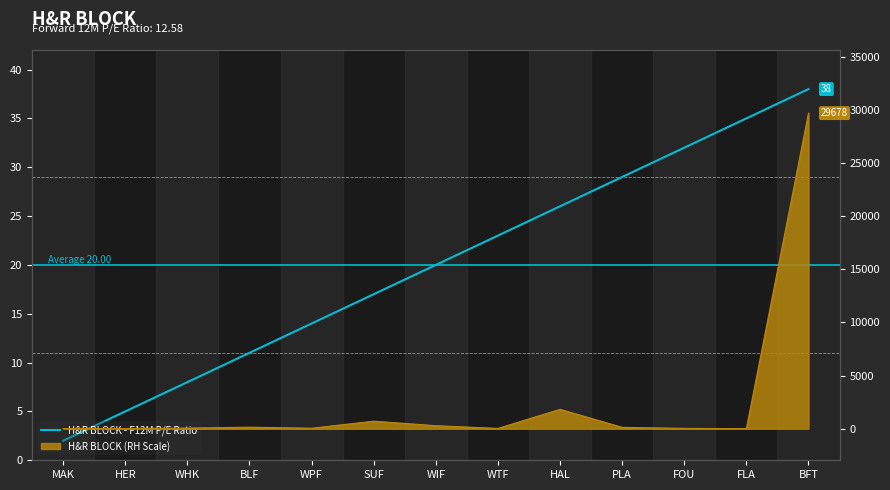

How many lines are shown in the chart?

1